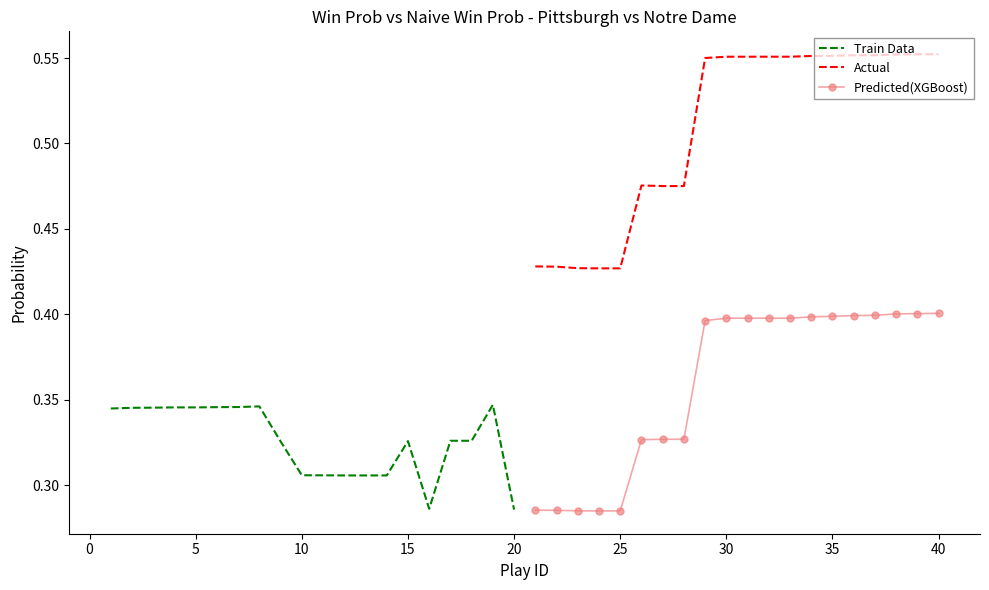

True or false: Actual and Predicted(XGBoost) cross at least once.

False